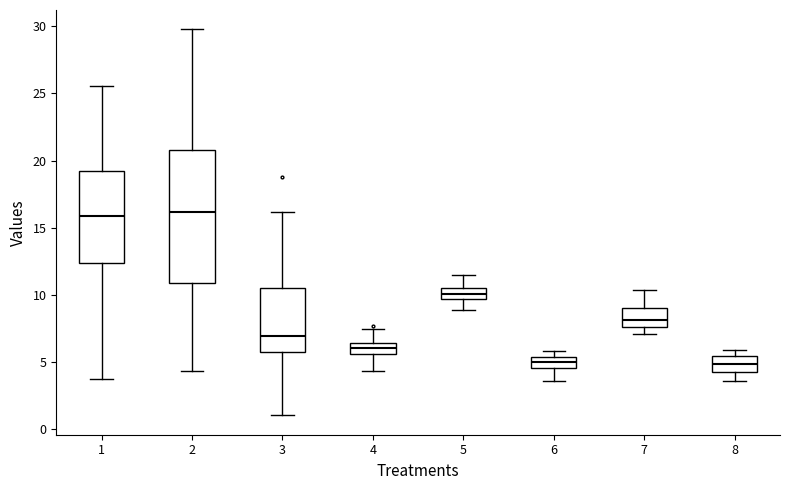

Reading left to right, transcribe this box plot: for each box, give where its median line is, the range the box spans, and where its two whiskers end, as read against the y-axis. The values are not printed on the chart, so give them approximately, as read against the axis.

1: median 16.0, box 12.5 to 19.5, whiskers 4.0 to 25.5
2: median 16.0, box 11.0 to 21.0, whiskers 4.5 to 30.0
3: median 7.0, box 5.5 to 10.5, whiskers 1.0 to 16.0
4: median 6.0, box 5.5 to 6.5, whiskers 4.5 to 7.5
5: median 10.0, box 9.5 to 10.5, whiskers 9.0 to 11.5
6: median 5.0, box 4.5 to 5.5, whiskers 3.5 to 6.0
7: median 8.0, box 7.5 to 9.0, whiskers 7.0 to 10.5
8: median 5.0, box 4.5 to 5.5, whiskers 3.5 to 6.0